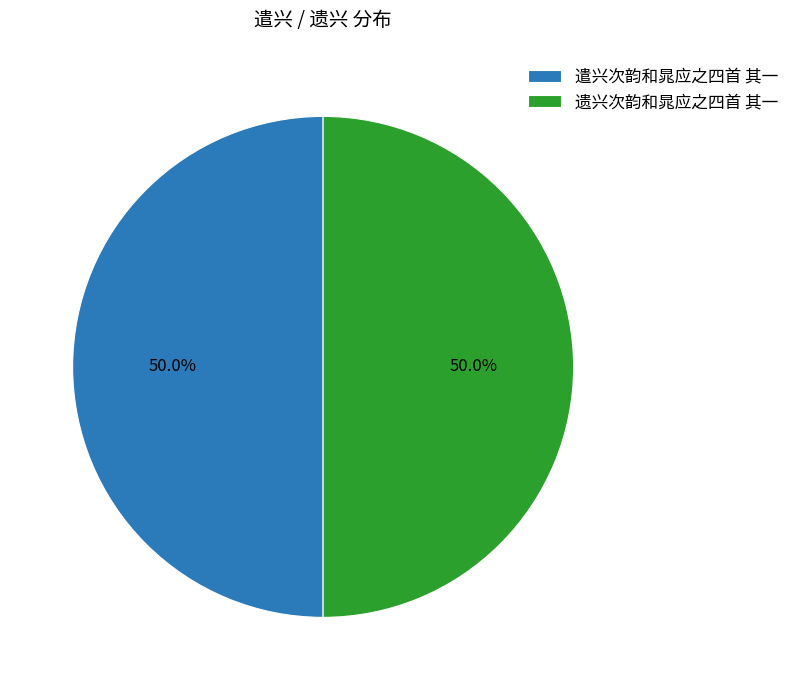

Approximately how many times larger is the value at 遗兴次韵和晁应之四首 其一 compared to 遣兴次韵和晁应之四首 其一?

1.0